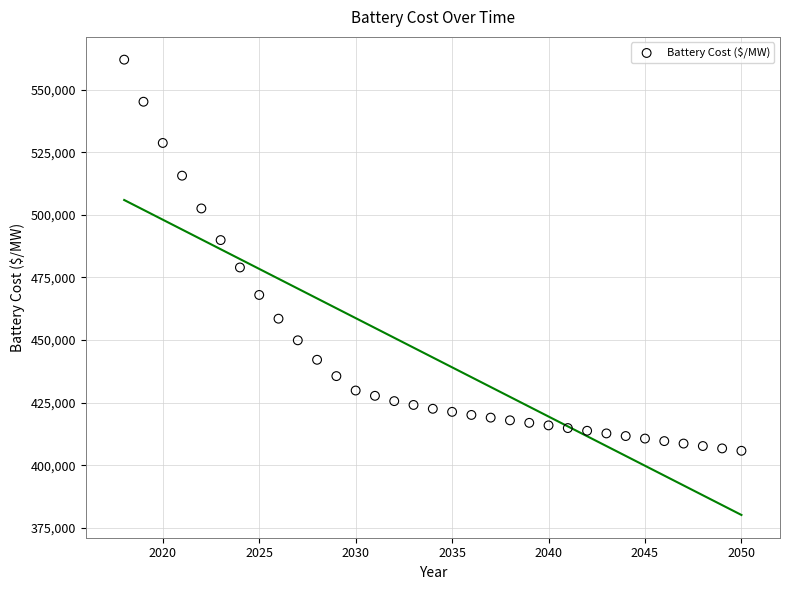

What is the range of Y values (max minus min)?

156220.0